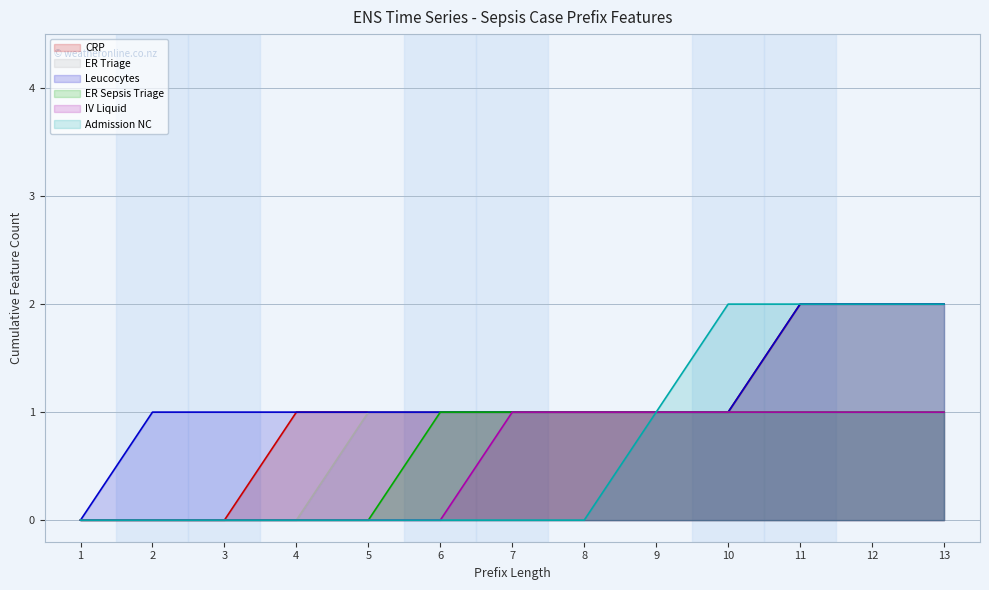

What is the sum of all ER Sepsis Triage values?

8